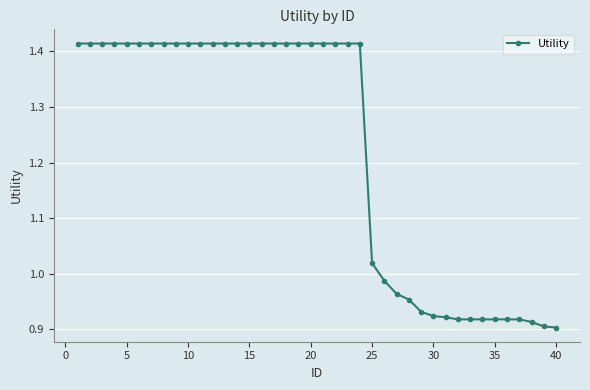

What is the average value?

1.2